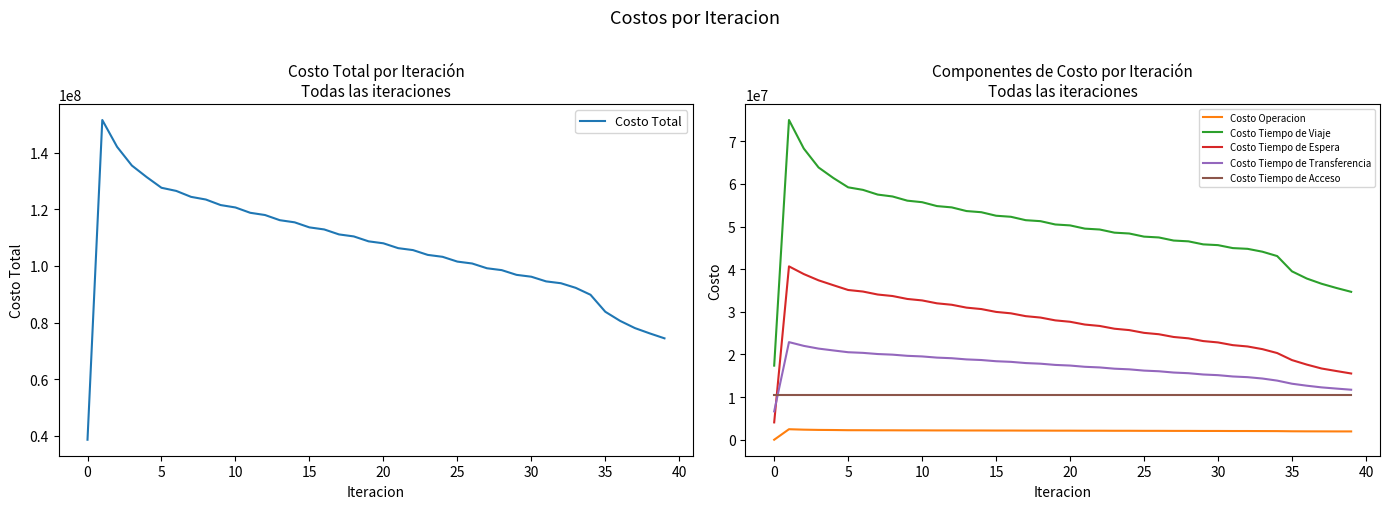

How many times do Costo Tiempo de Espera and Costo Tiempo de Acceso cross each other?

1